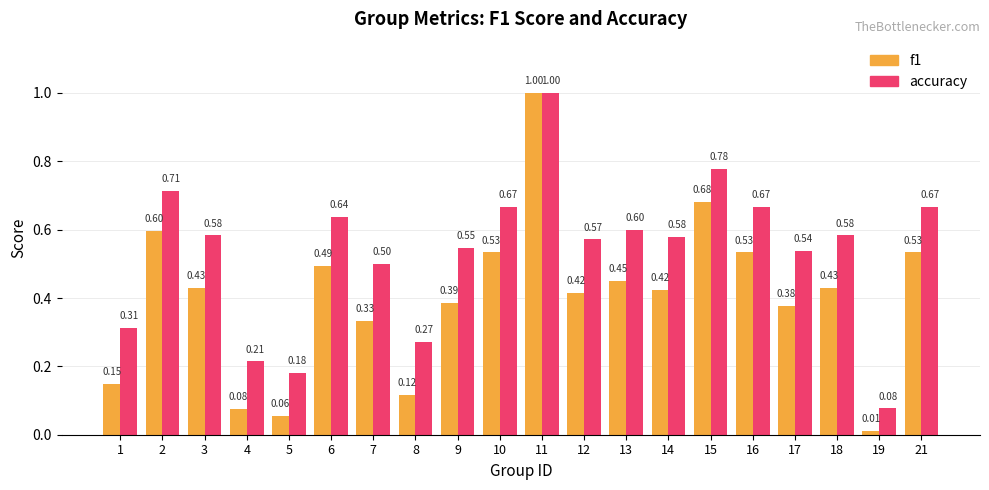

The f1 series shows 0.5 at 13. True or false?

True